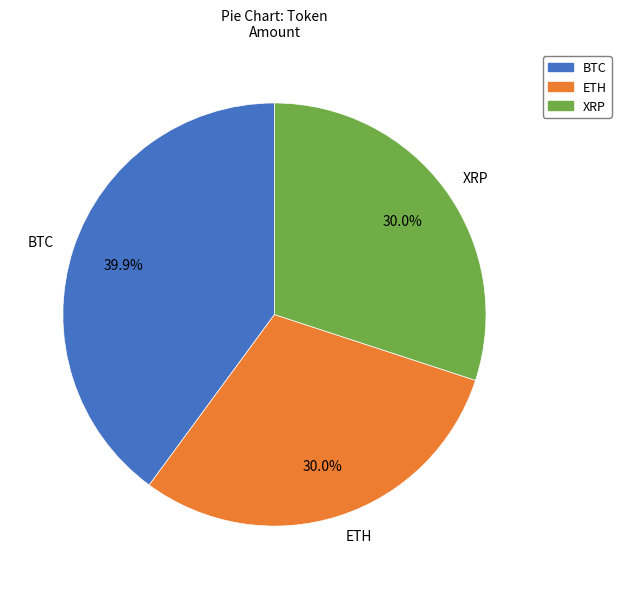

Is there a majority slice in this chart?

No